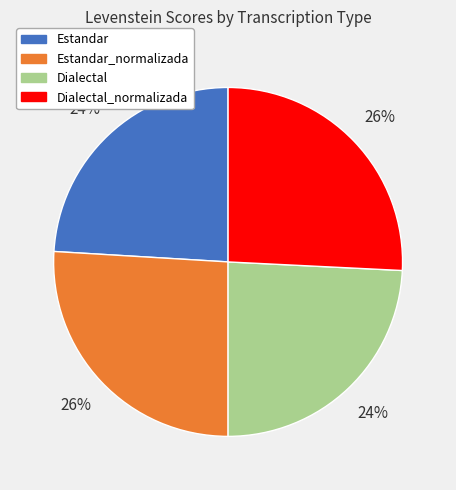

To the nearest percent, what is the difference between the largest and smallest slice percentages?

2%